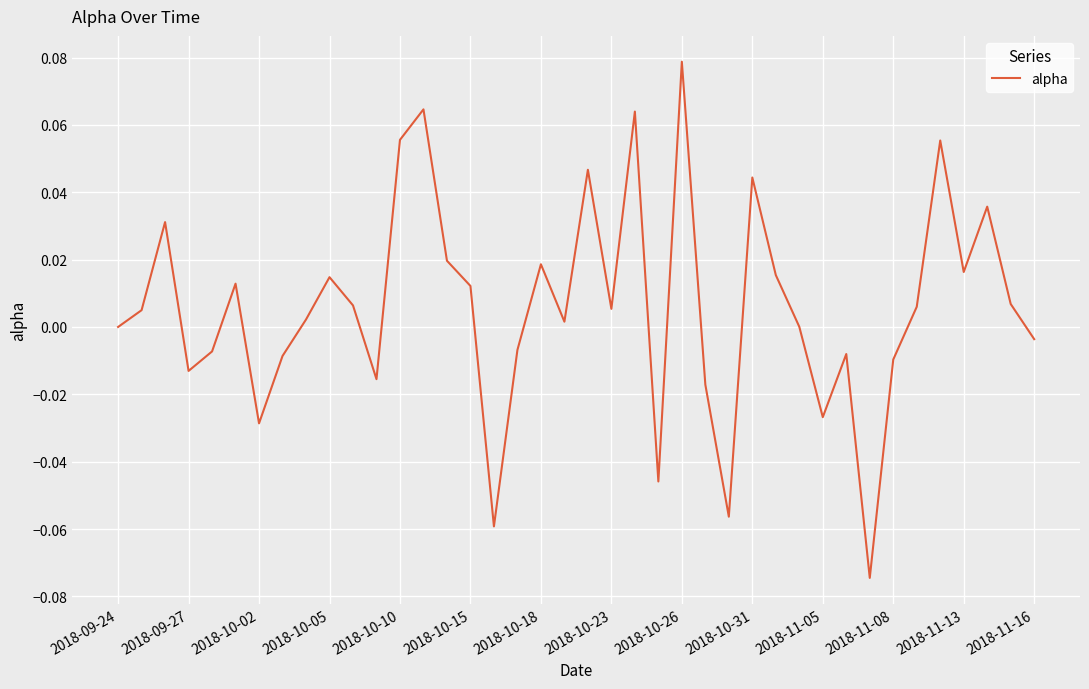

Which category has the highest value across all series?

2018-10-26